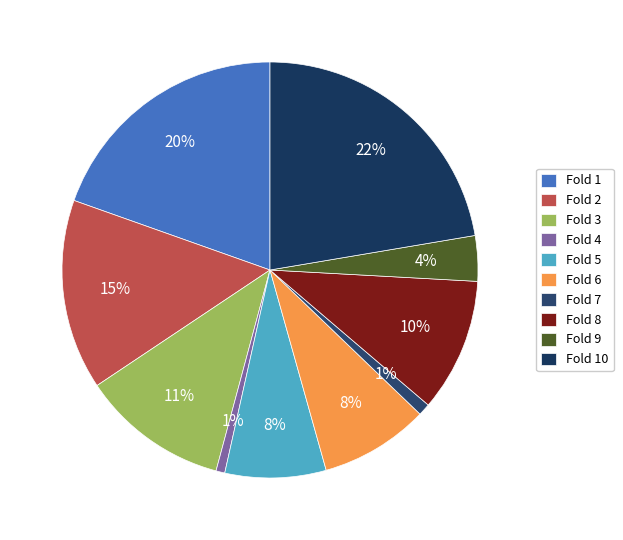

The Fold 6 slice represents 8% of the pie. True or false?

True